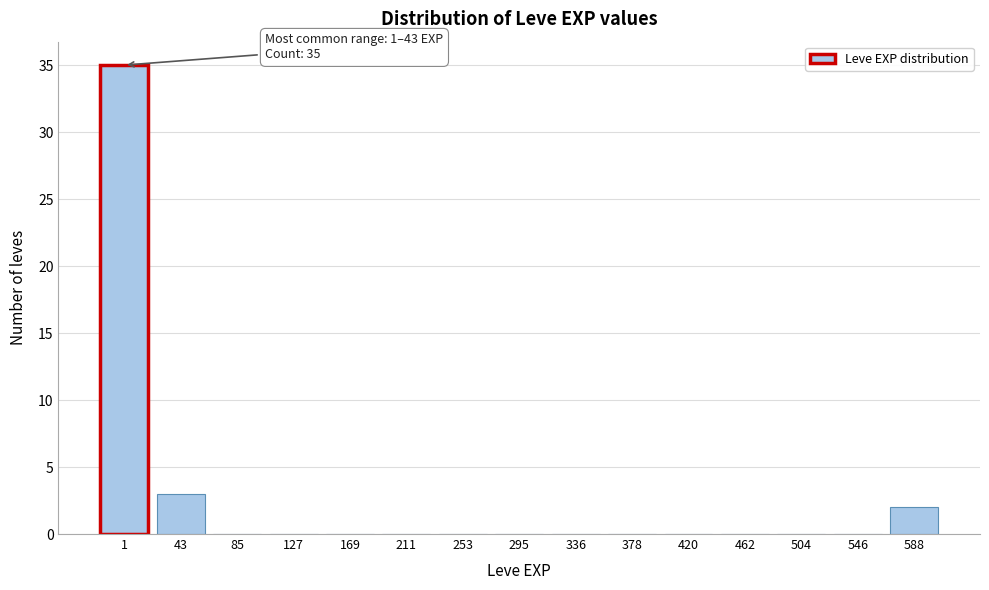

Reading left to right, extract all data points from this chart.

1=35	43=3	85=0	127=0	169=0	211=0	253=0	295=0	336=0	378=0	420=0	462=0	504=0	546=0	588=2